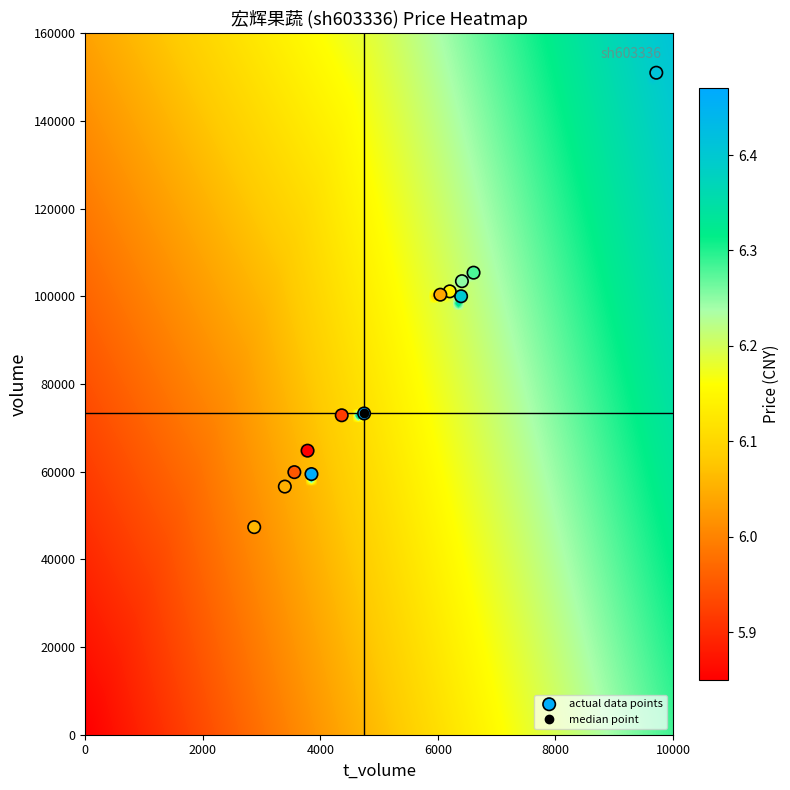

What is the range of Y values (max minus min)?

103661